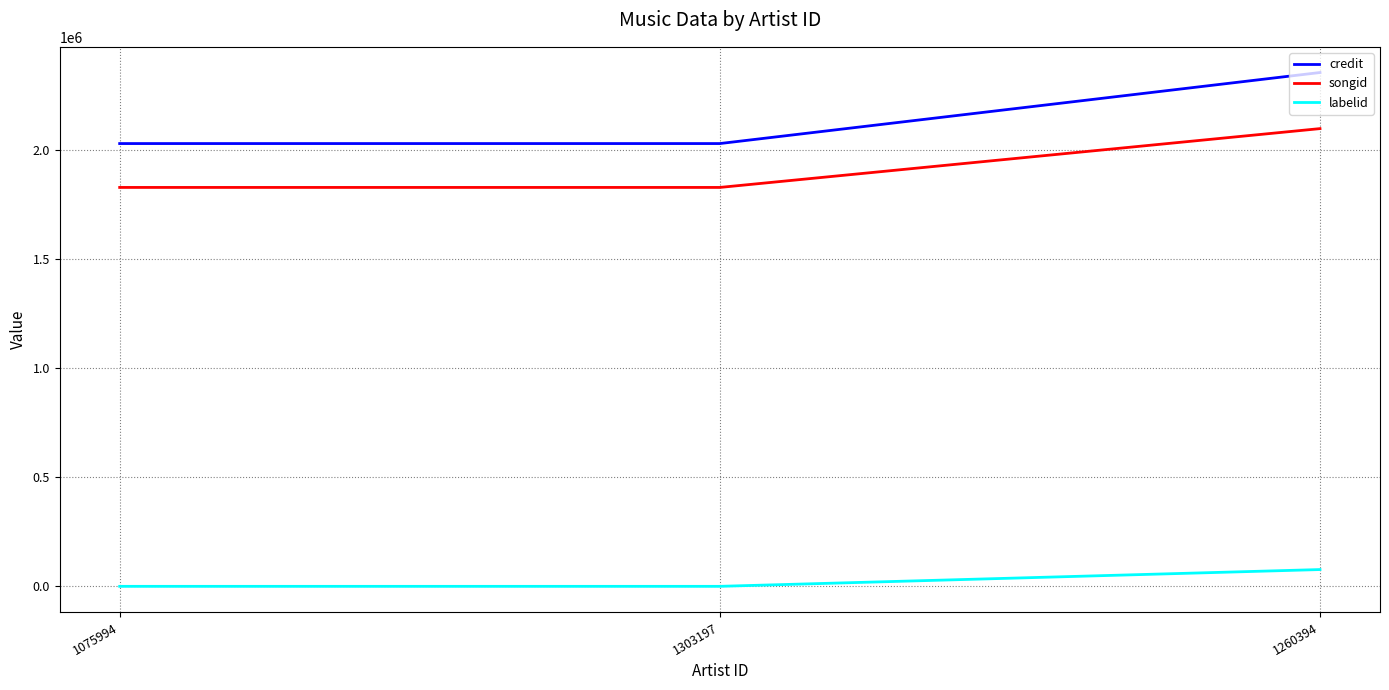

Is this an area chart (filled region under the line)?

No